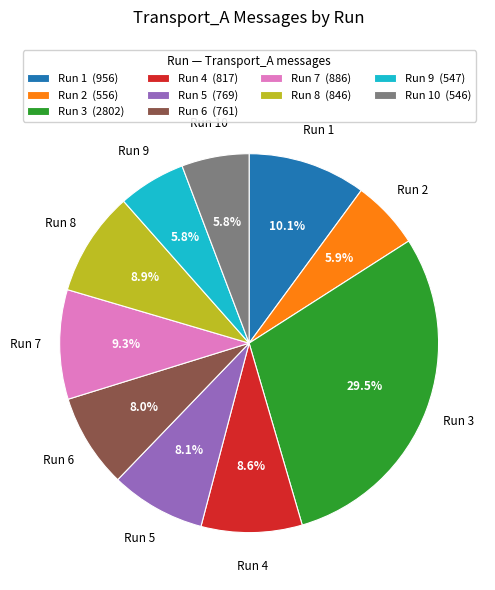

What is the largest slice in the pie chart?

Run 3